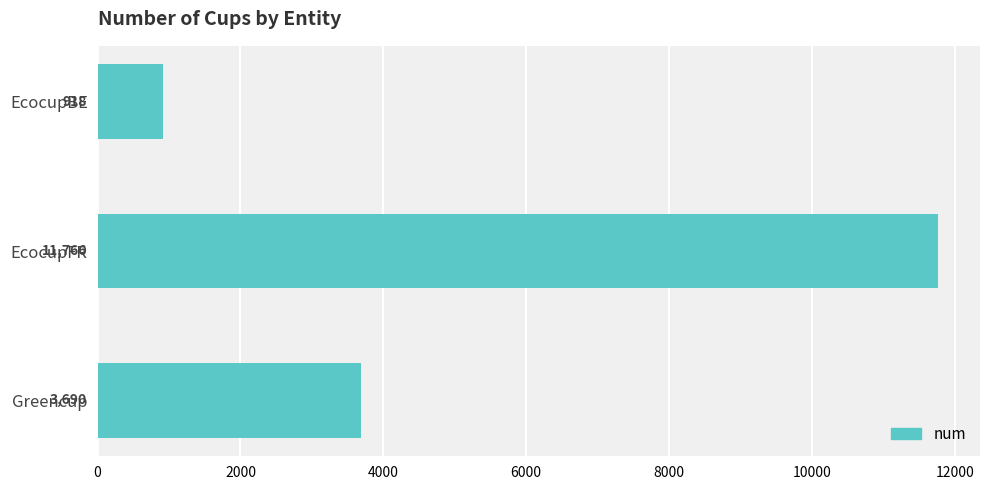

Which has a higher value, EcocupFR or EcocupBE?

EcocupFR